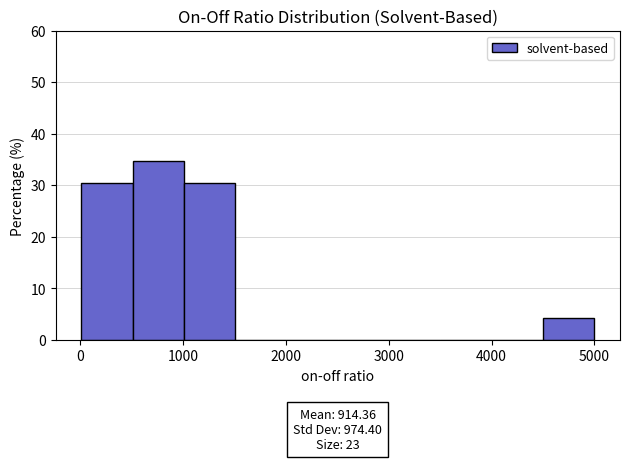

Over which range of the x-axis is the bar tallest?

500 to 1000